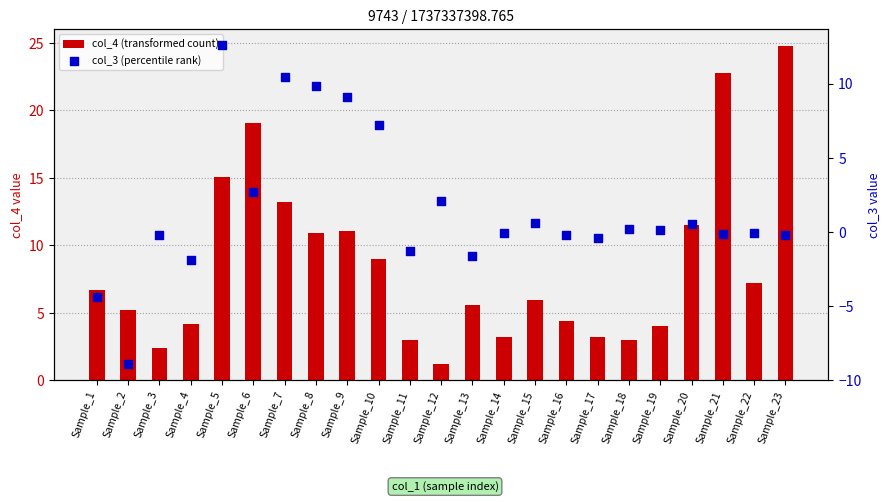

Is the value of col_3 (percentile rank) at Sample_8 greater than the value of col_4 (transformed count) at Sample_21?

No